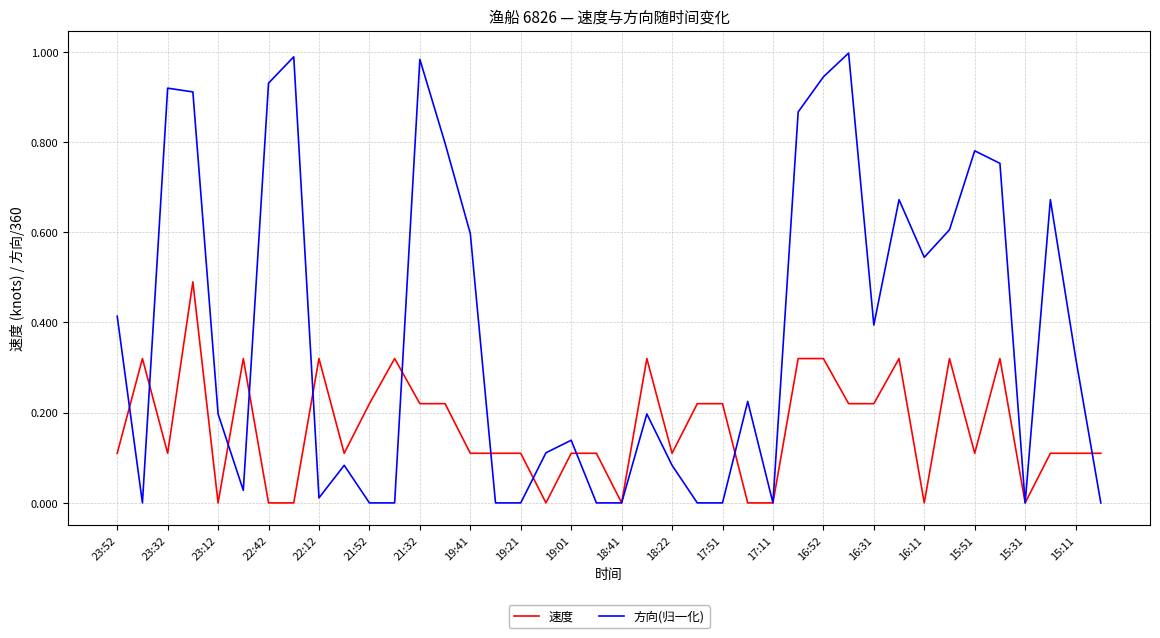

Rank the series by their maximum value, from highest to lowest.

方向(归一化), 速度